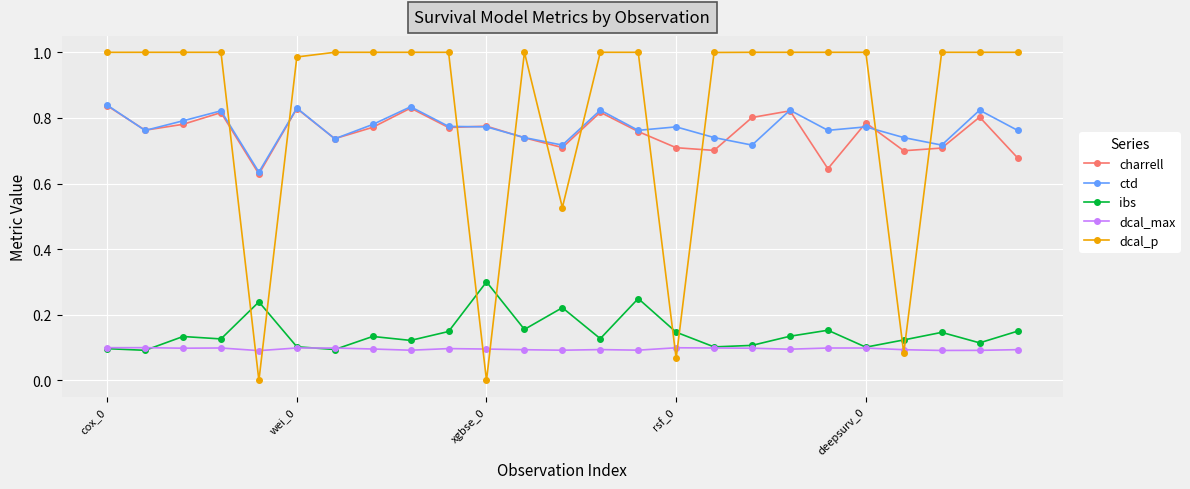

True or false: ibs and charrell cross at least once.

False